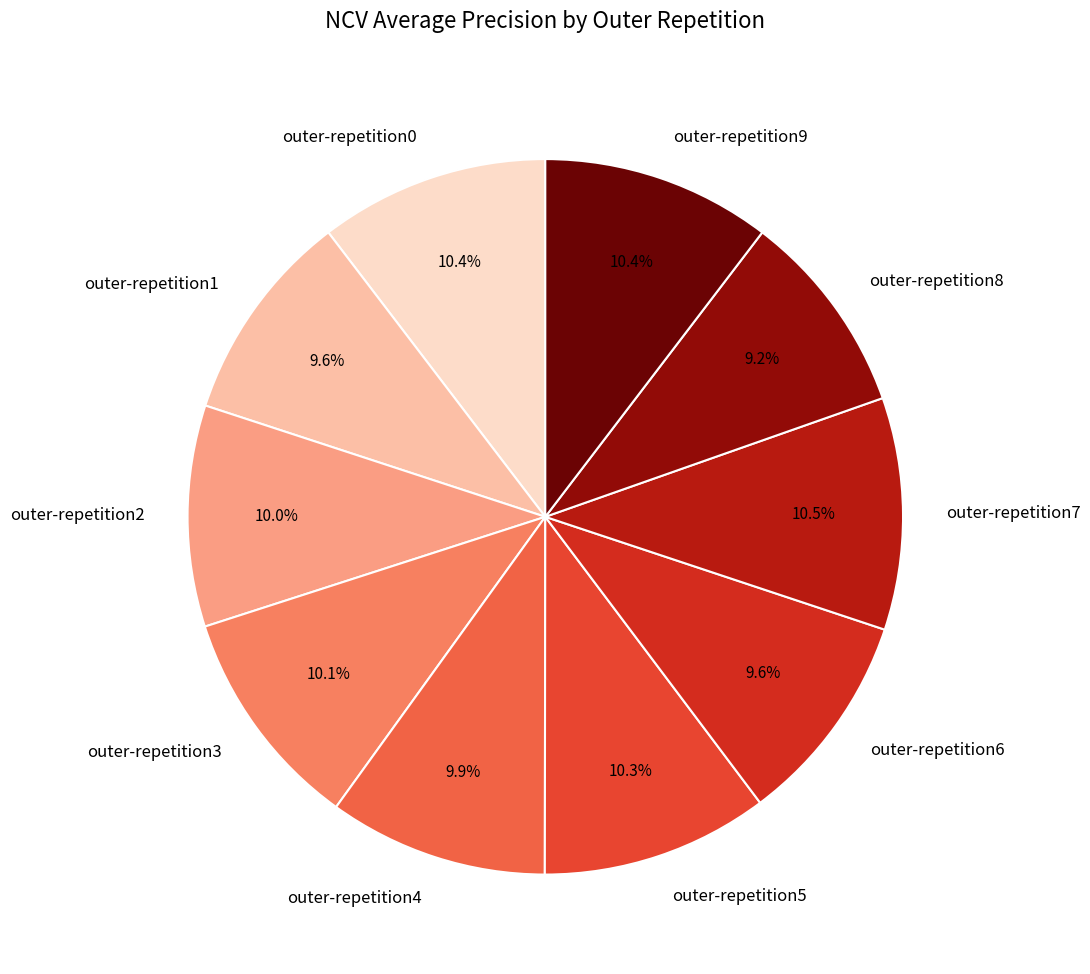

What percentage is NOT represented by outer-repetition5?

89.7%